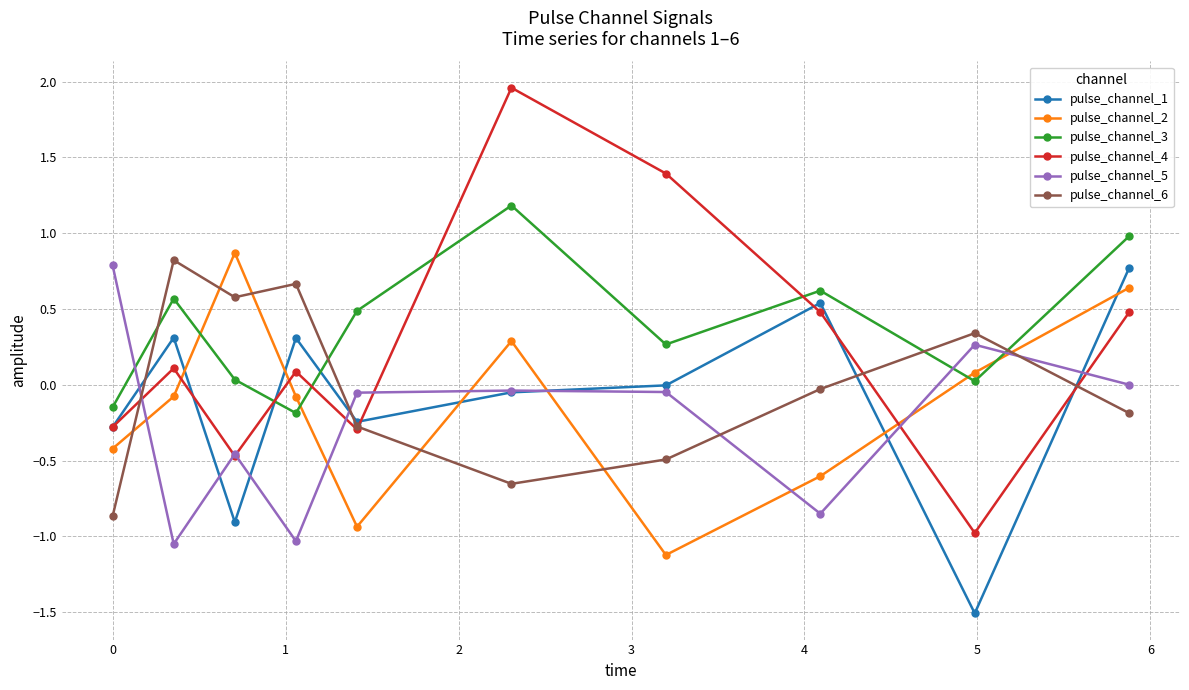

What is the value of the pulse_channel_5 point at the 1st from the left?

0.8